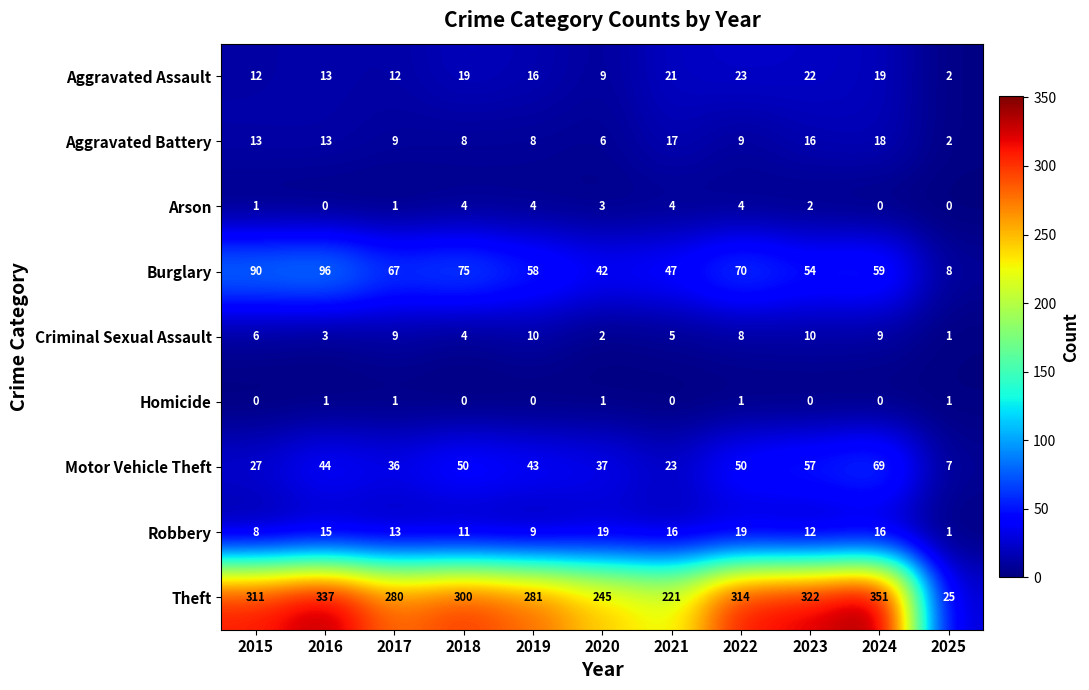

At how many categories does at least one series exceed 92?

10